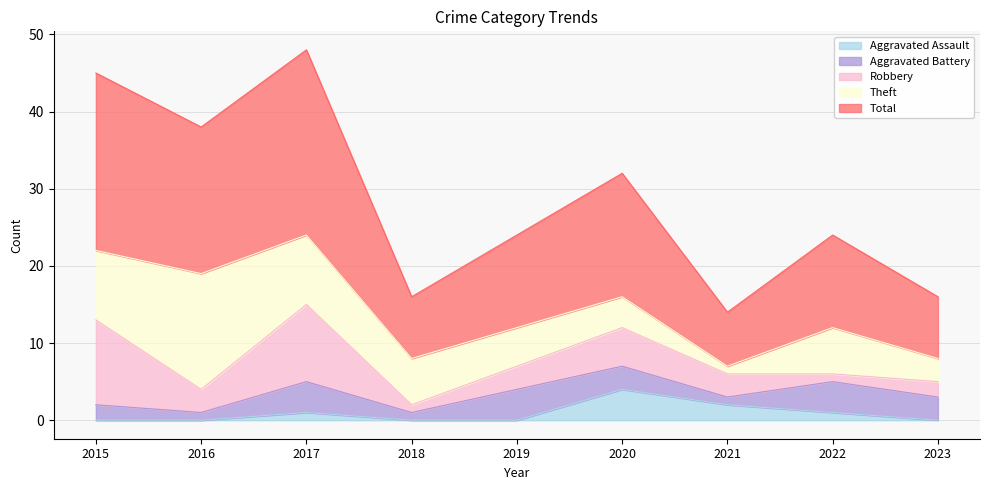

Is it true that Aggravated Assault equals 1 at 2017?

True